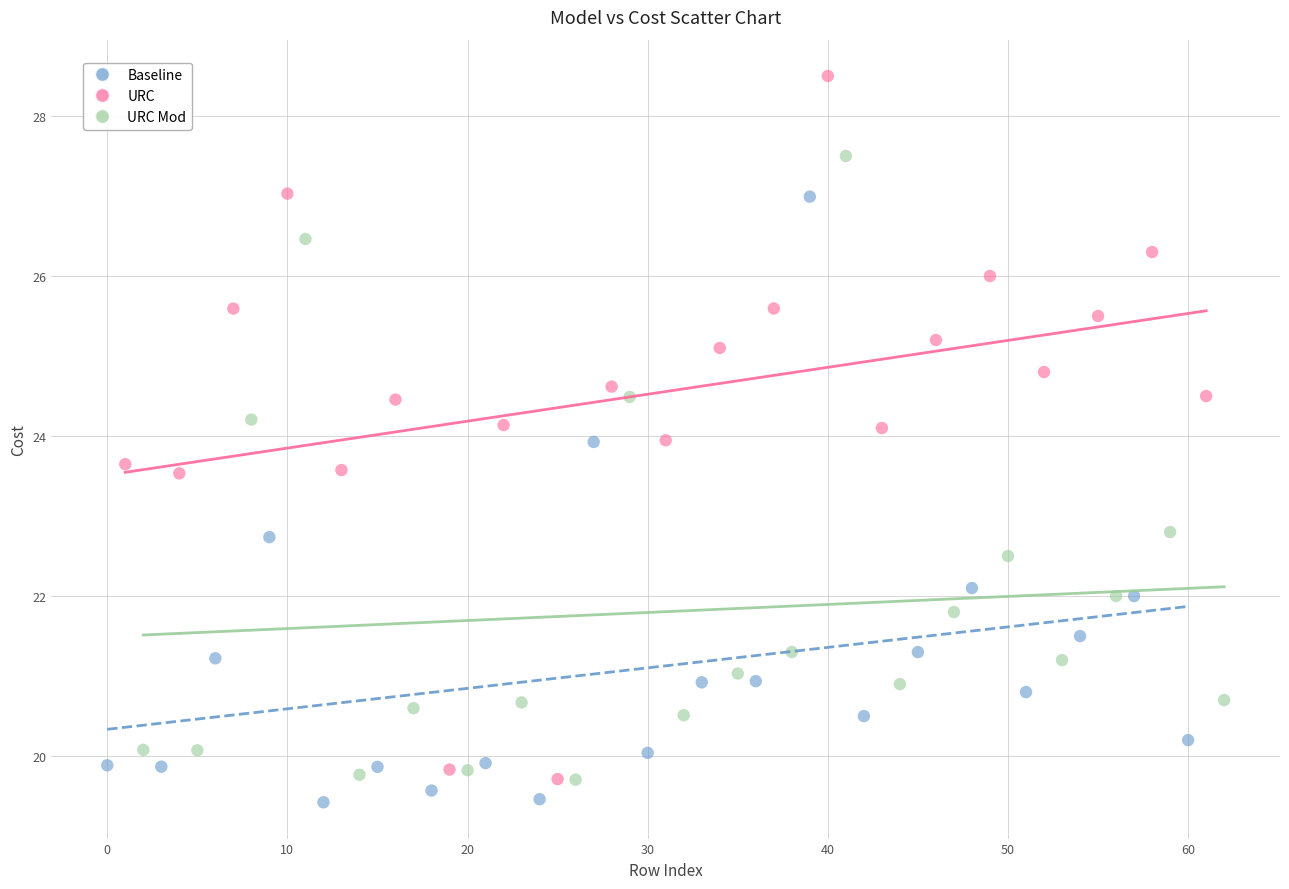

Which series reaches the minimum Y coordinate?

Baseline